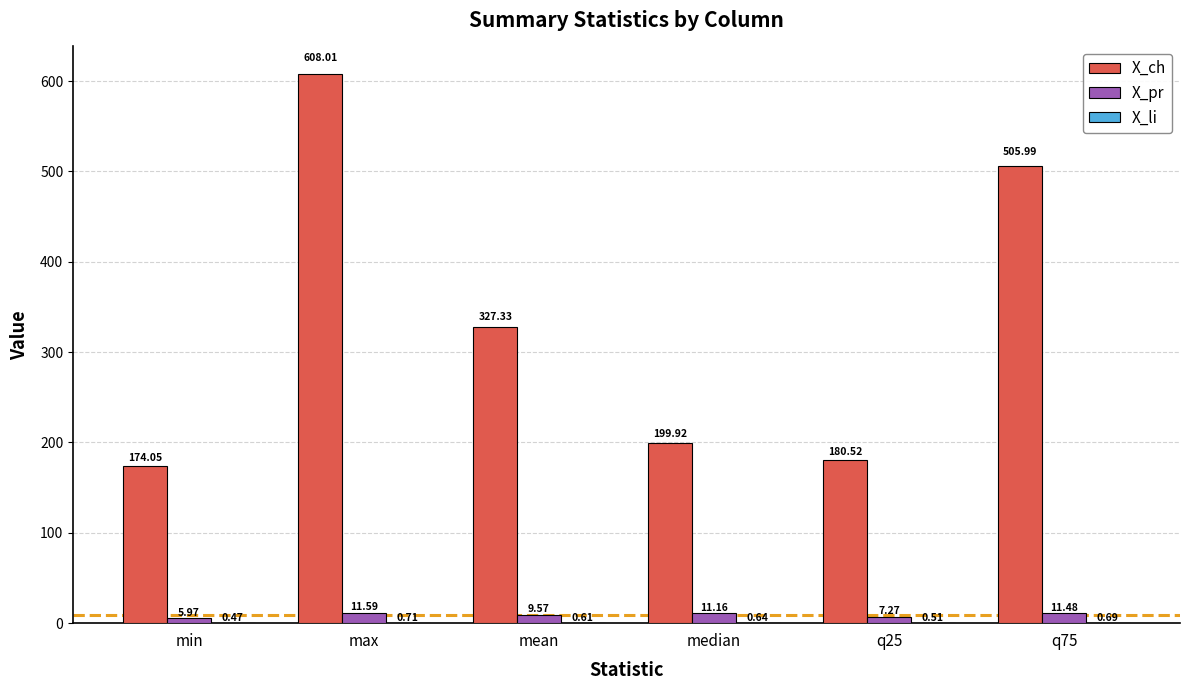

At which label does X_ch first exceed 327?

max